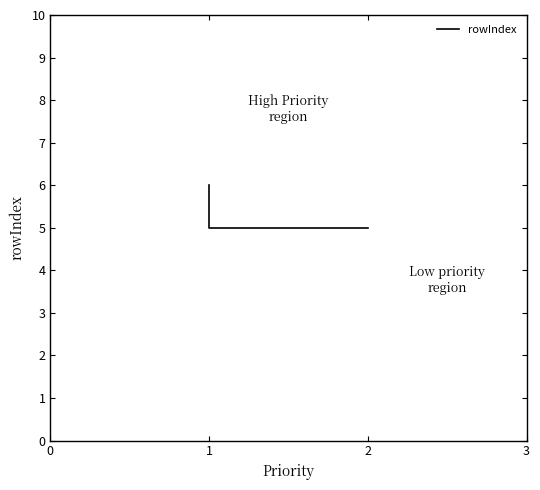

What is the sum of all values?

16